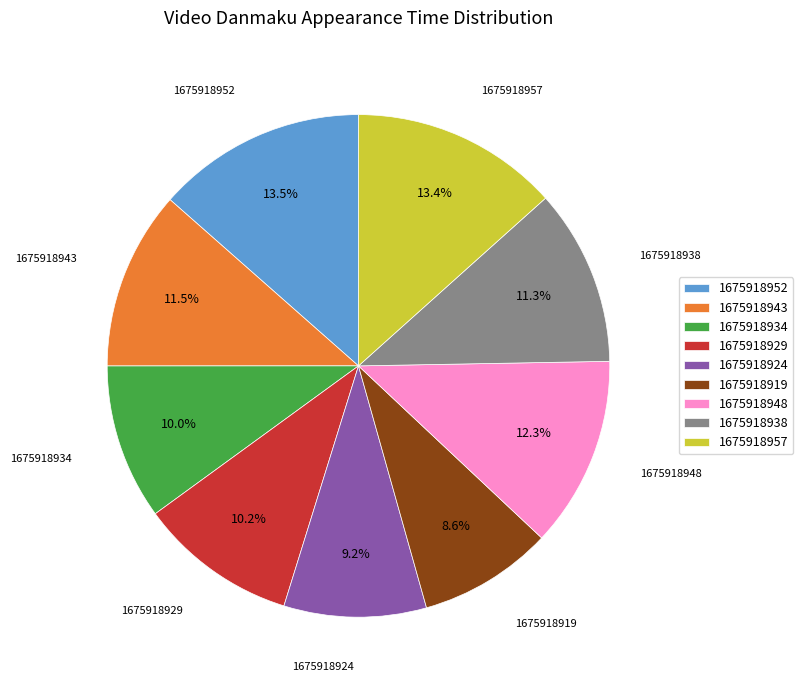

How many segments does this pie chart have?

9